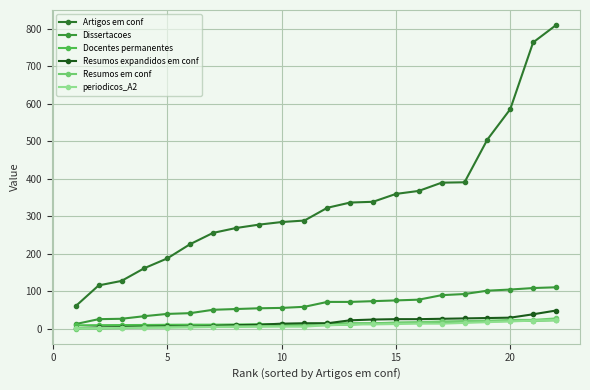

How many data points in periodicos_A2 are less than 9?

11